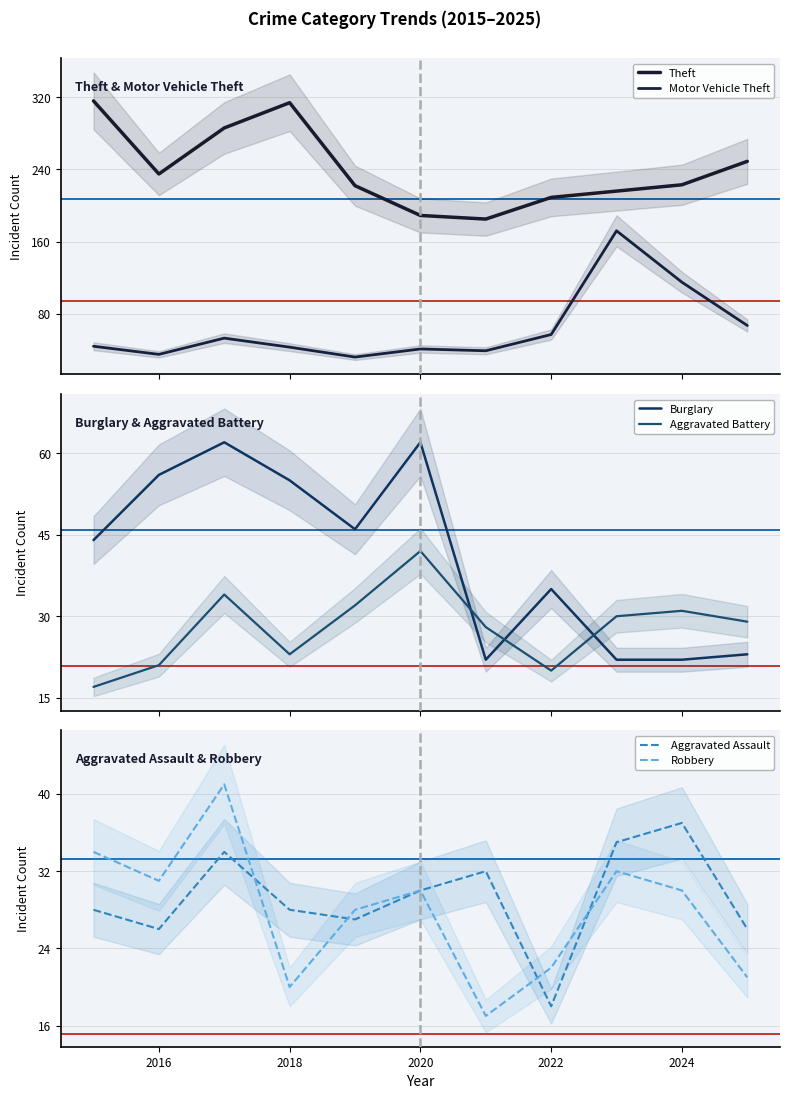

What are all the series names shown in the legend?

Theft, Motor Vehicle Theft, Burglary, Aggravated Battery, Aggravated Assault, Robbery